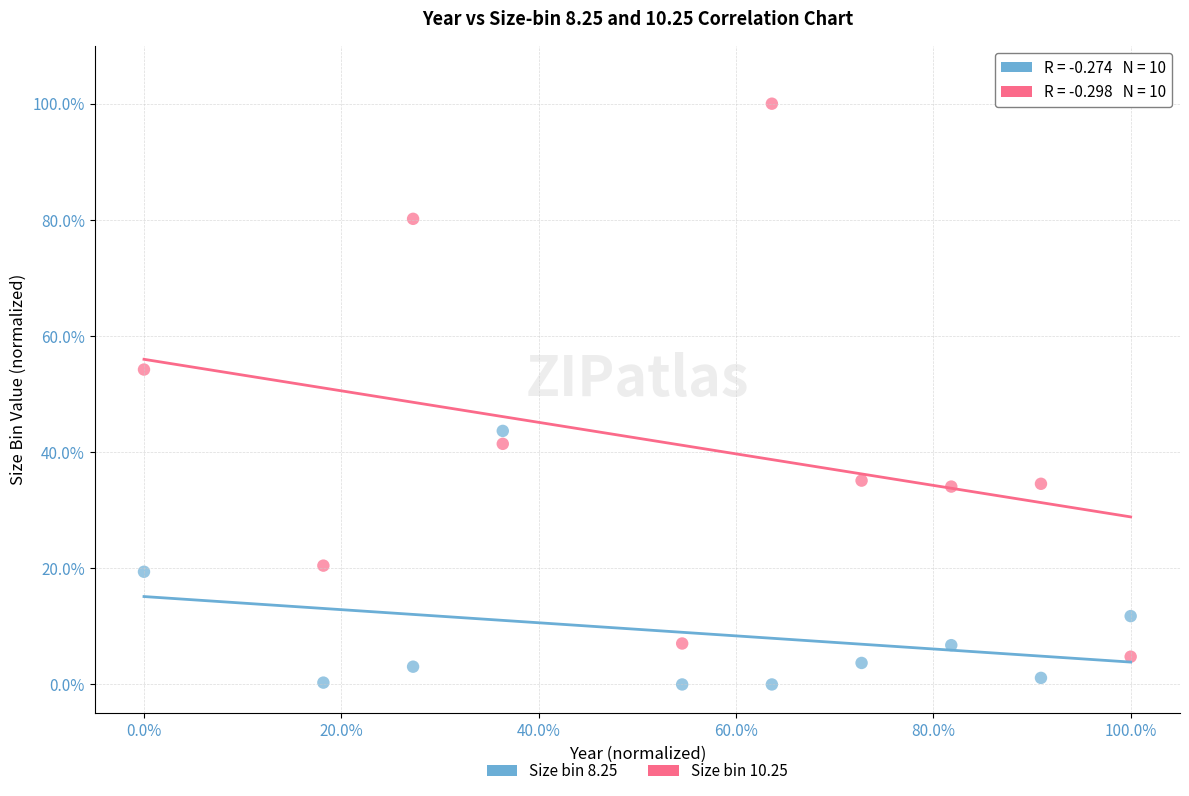

What are all the series names shown in the legend?

Size bin 8.25, Size bin 10.25